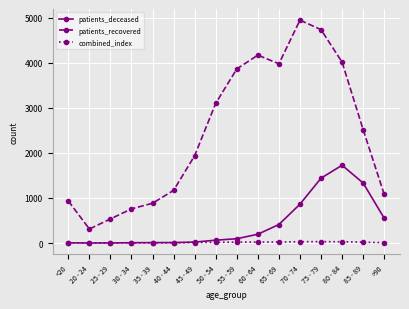

What is the average value of the patients_recovered series?

2432.8